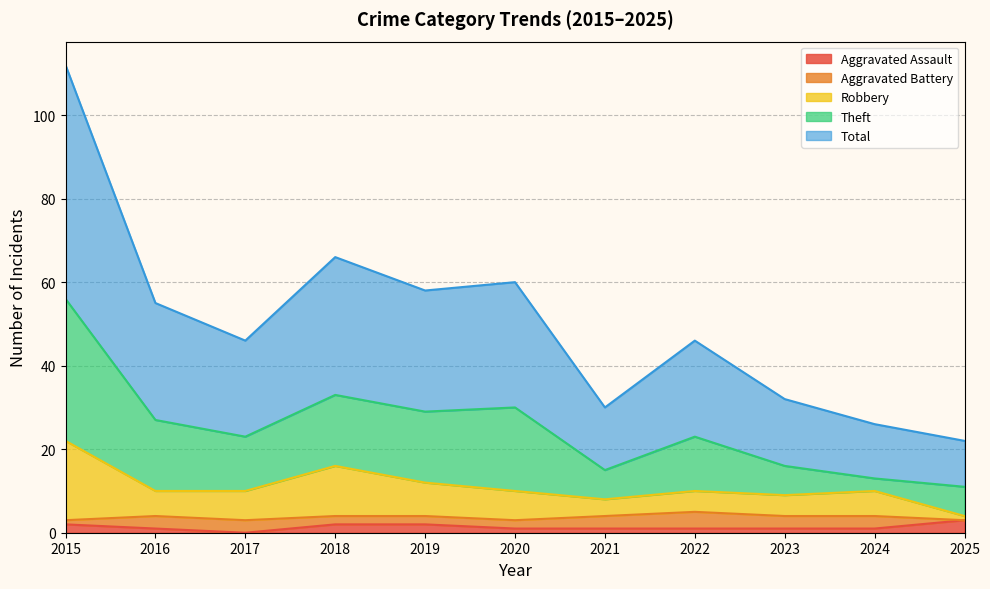

True or false: Aggravated Assault has a value of 2 at 2025.

False